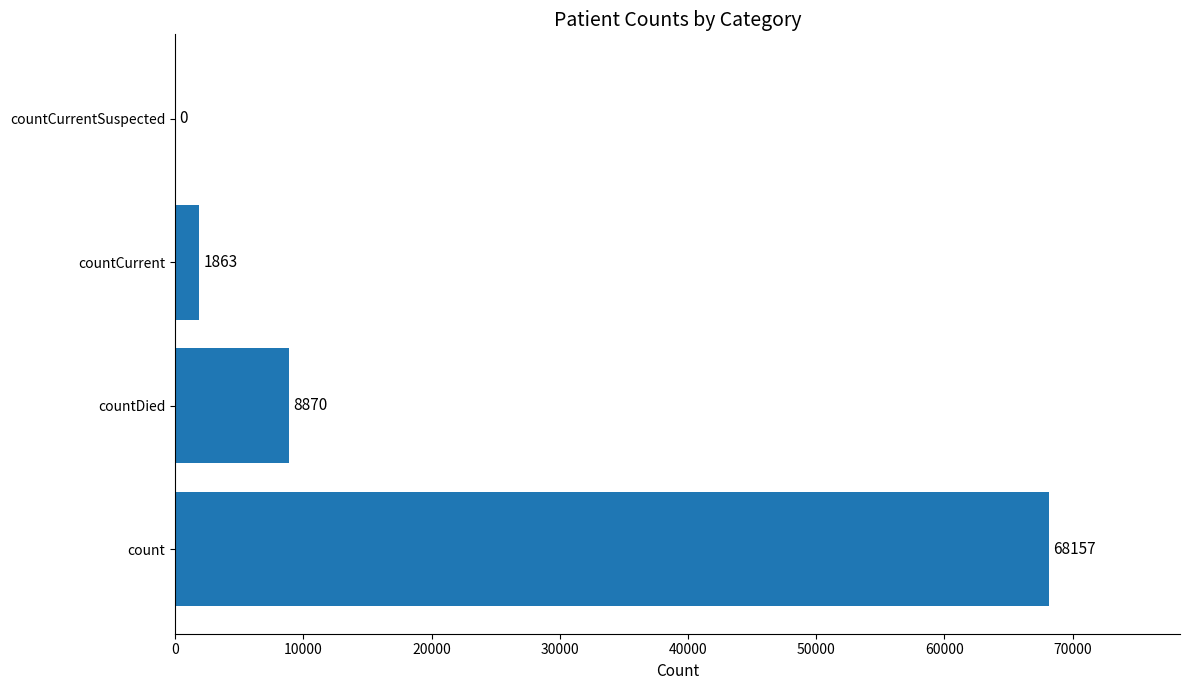

How many values are above zero?

3